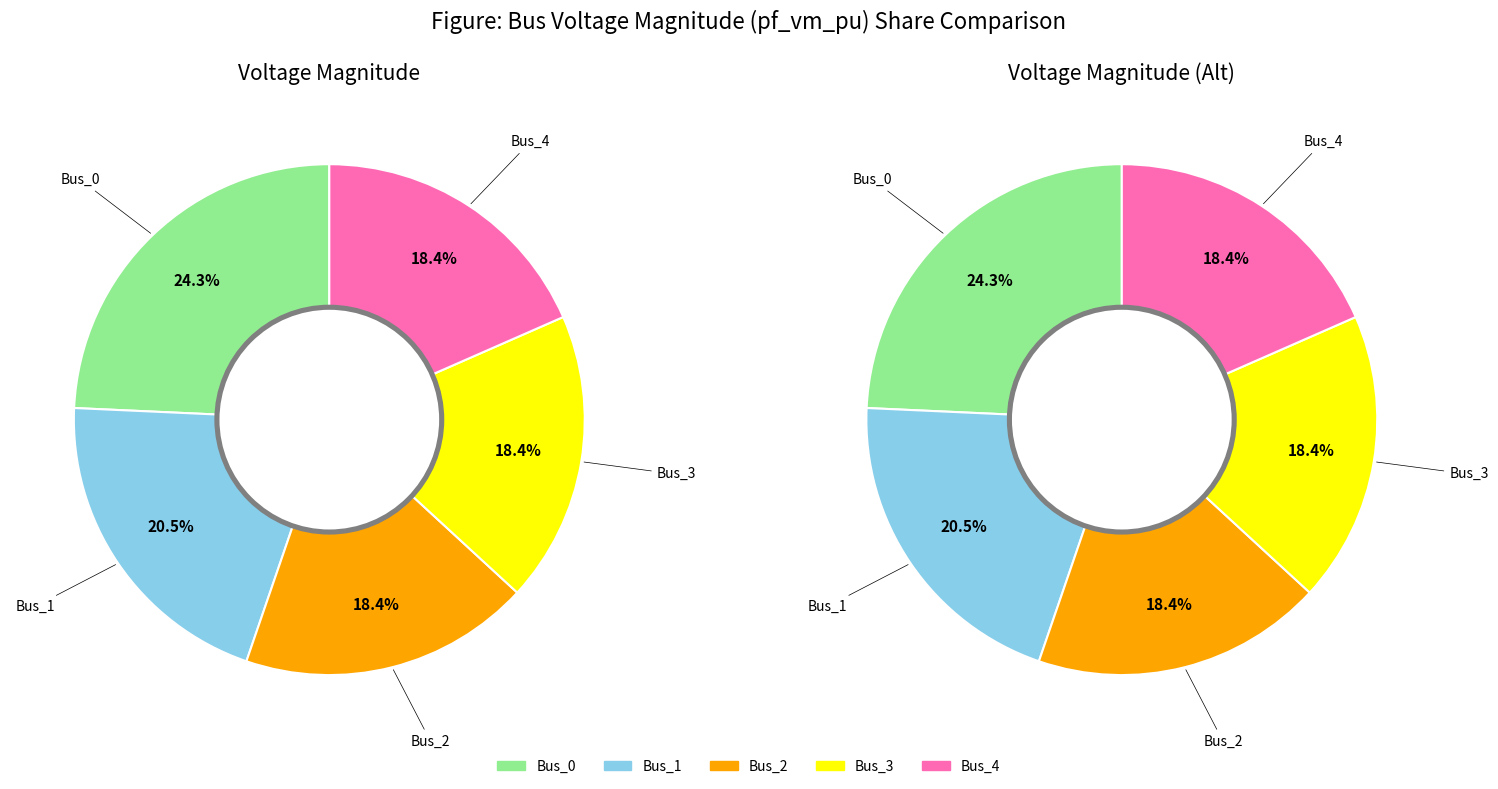

What is the change in value from Bus_0 to Bus_1?

-0.2